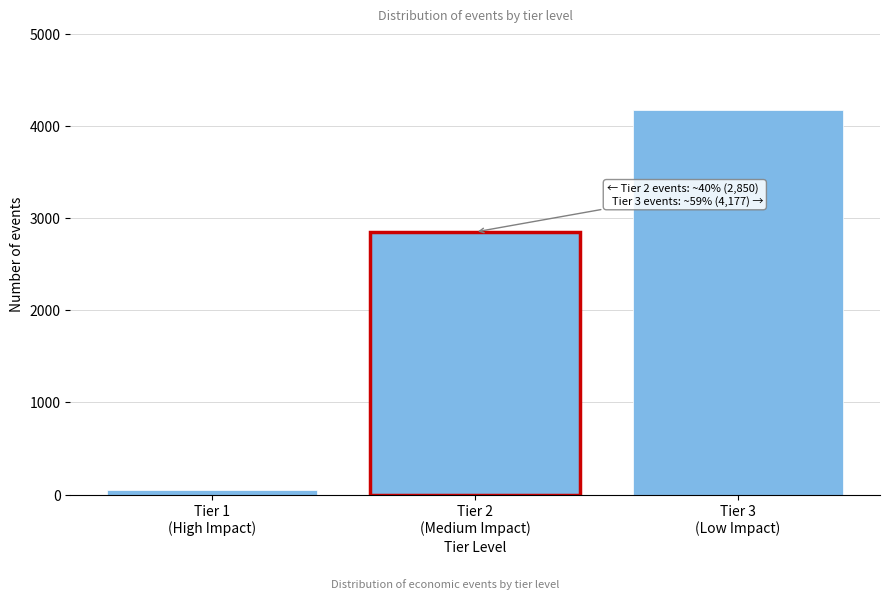

Reading right to left, what are all the values shown in this chart?

4177	2850	45